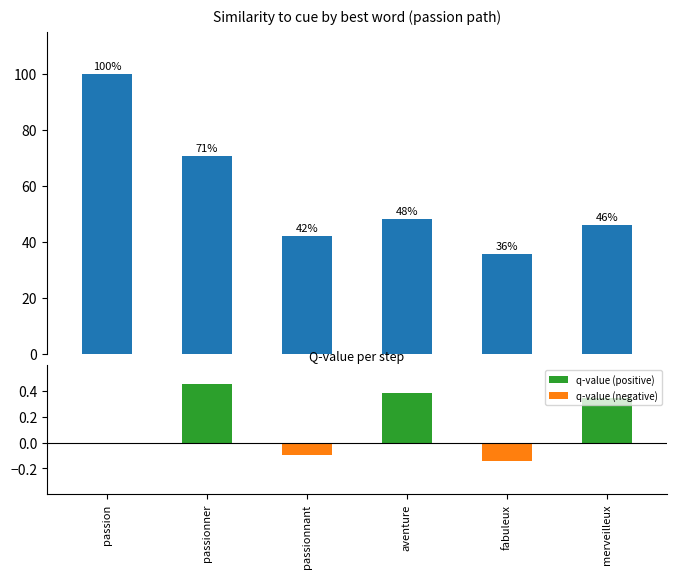

What is the change in value from passionnant to merveilleux?

+3.9